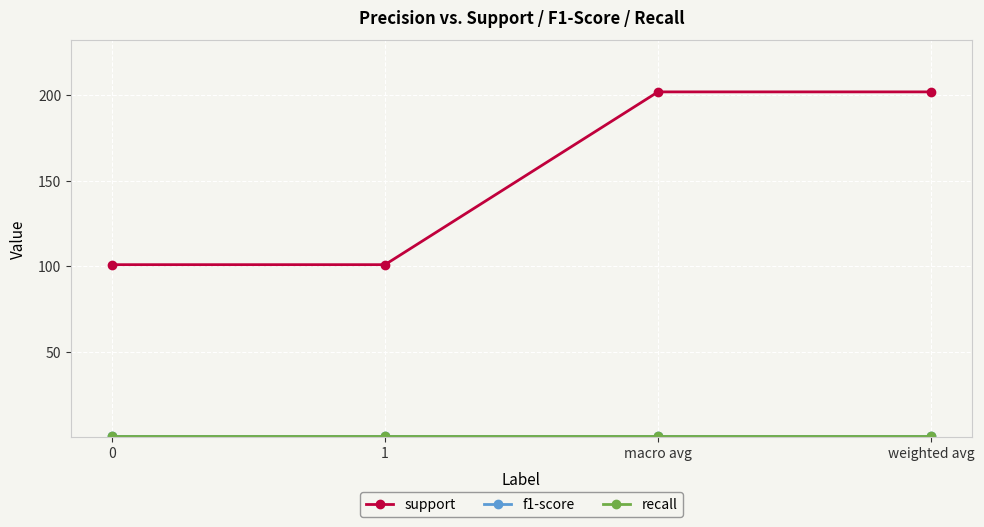

Does the chart have visible grid lines?

Yes